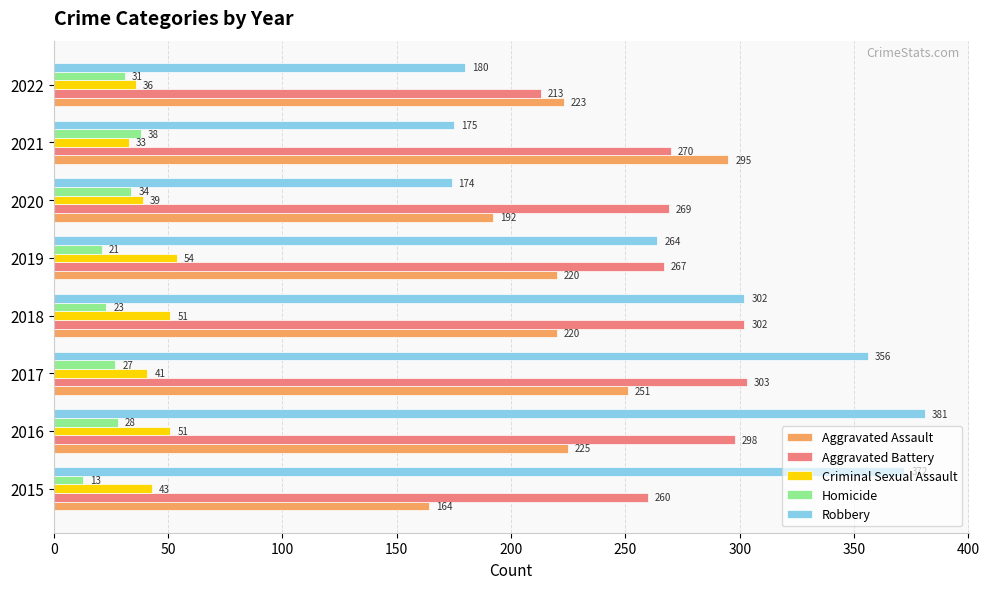

The Aggravated Battery series shows 267 at 2019. True or false?

True